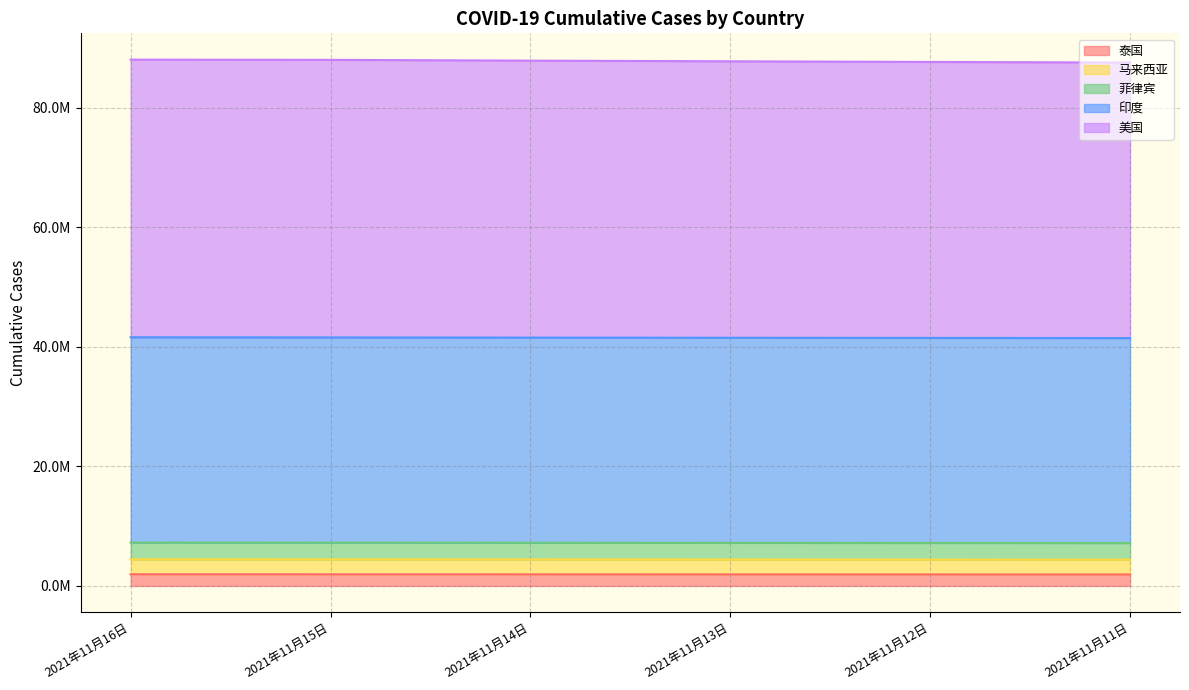

Which series changed the most between 2021年11月15日 and 2021年11月11日?

美国